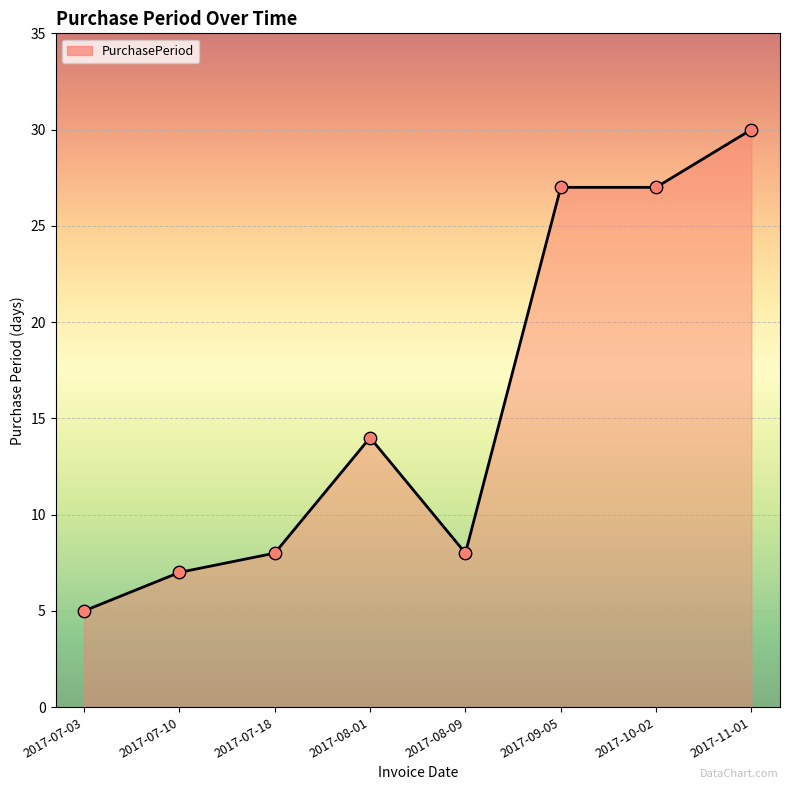

What is the ratio of the value at 2017-08-09 to the value at 2017-08-01?

0.6